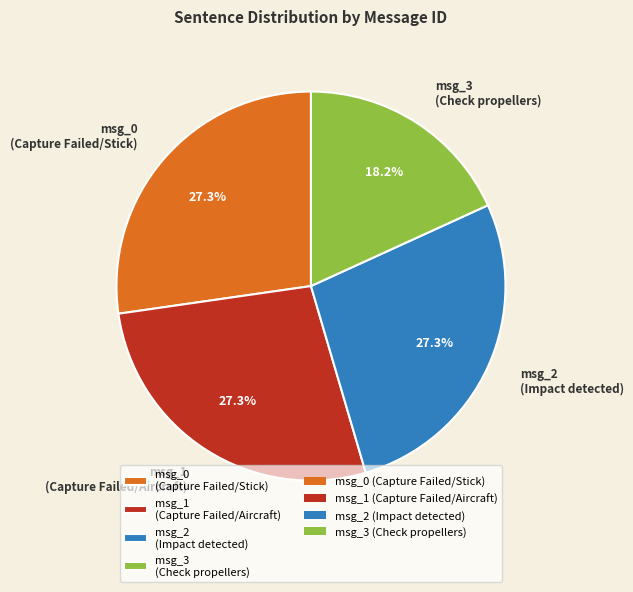

To the nearest percent, what is the difference between the largest and smallest slice percentages?

9%